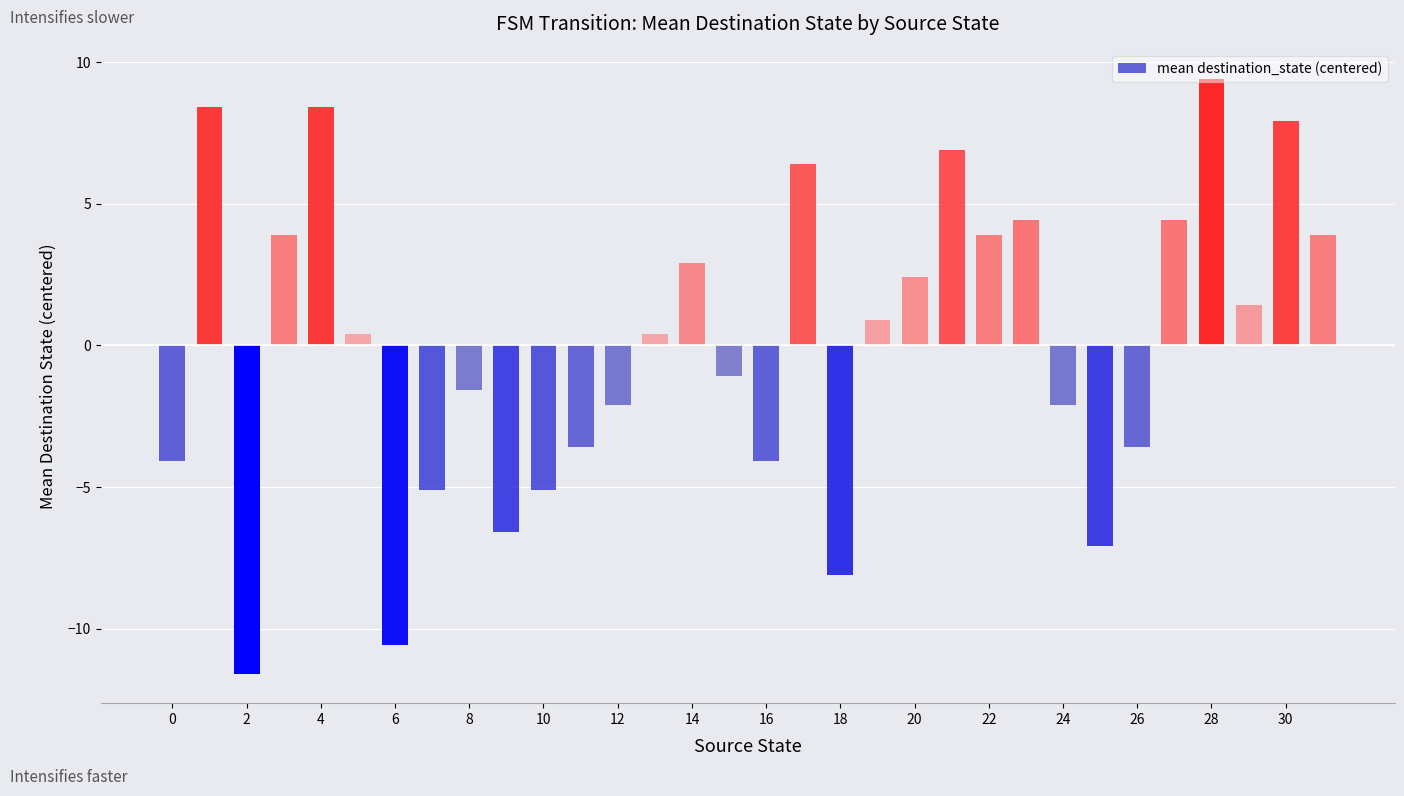

How many negative values are there?

15